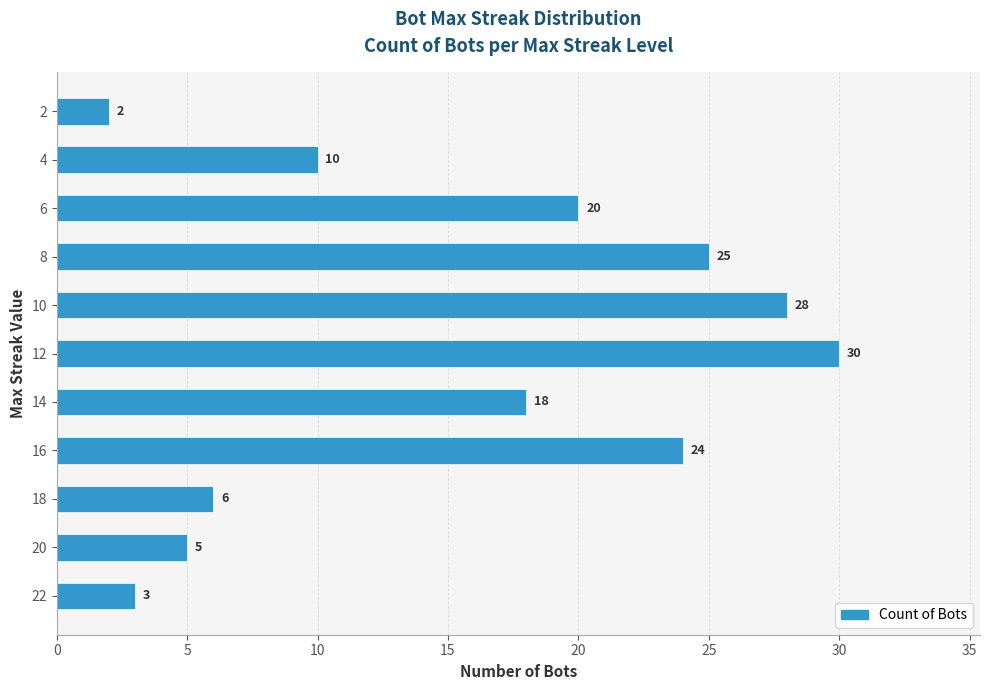

List the labels in order of value, smallest first.

2, 22, 20, 18, 4, 14, 6, 16, 8, 10, 12